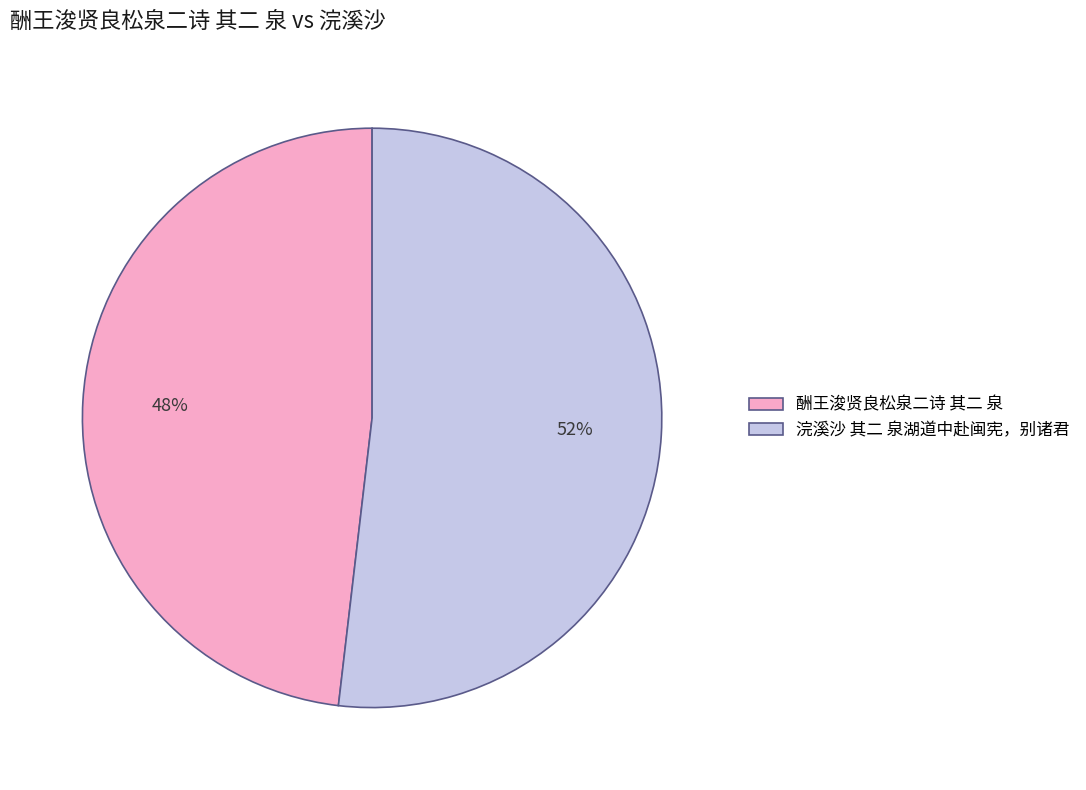

Between 酬王浚贤良松泉二诗 其二 泉 and 浣溪沙 其二 泉湖道中赴闽宪，别诸君, which is larger?

浣溪沙 其二 泉湖道中赴闽宪，别诸君